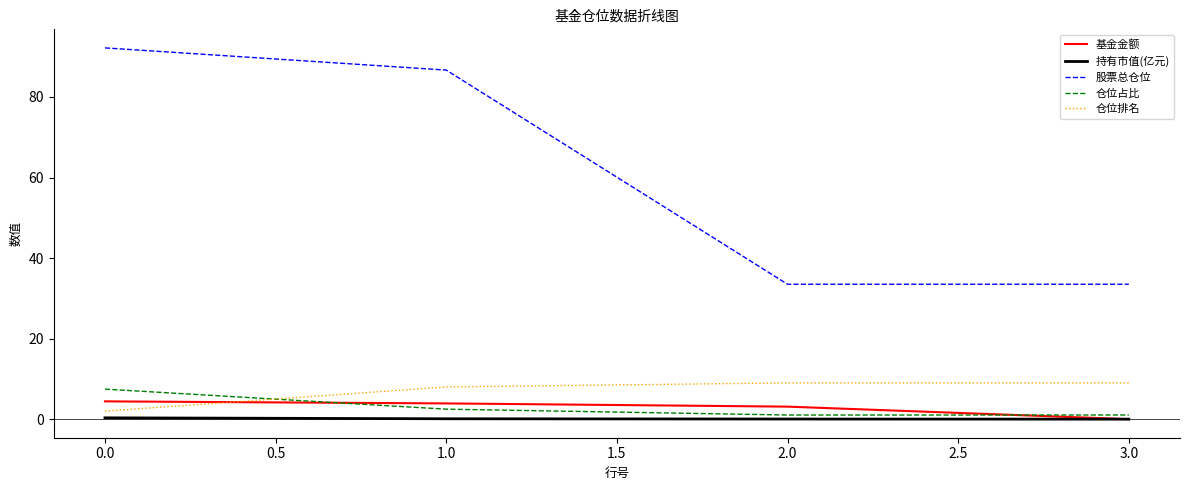

Which series has the largest total across all categories?

股票总仓位